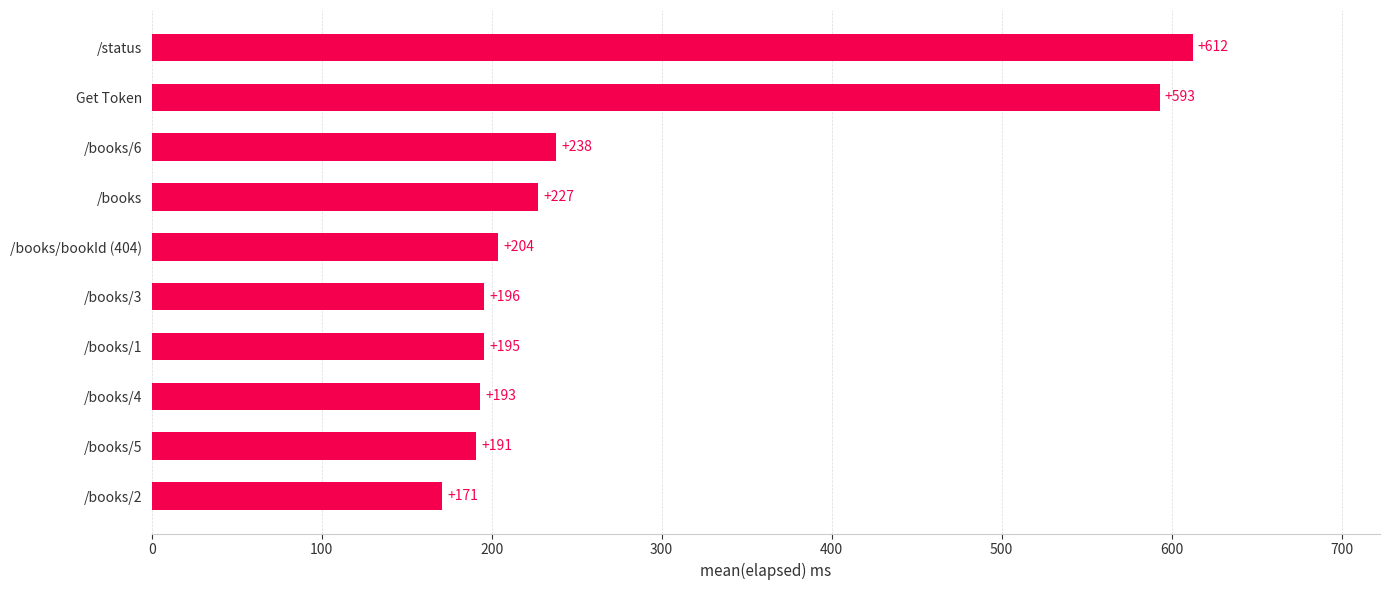

What is the average value?

282.0